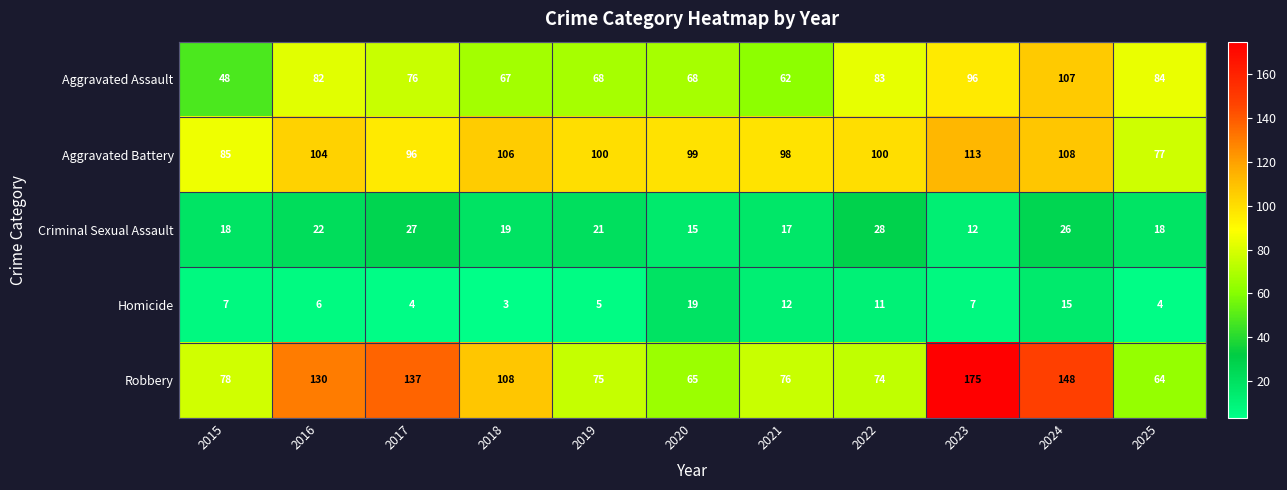

Where does the Criminal Sexual Assault series first go above 19?

2016